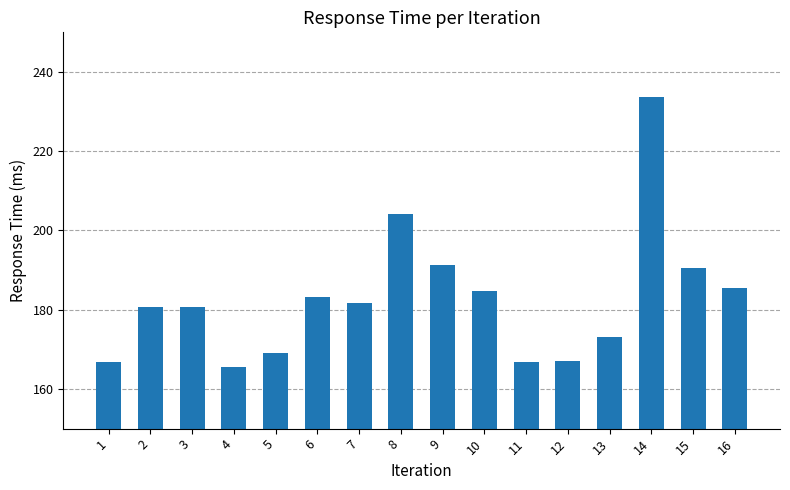

Is it true that the value at 2 is 180.6?

True